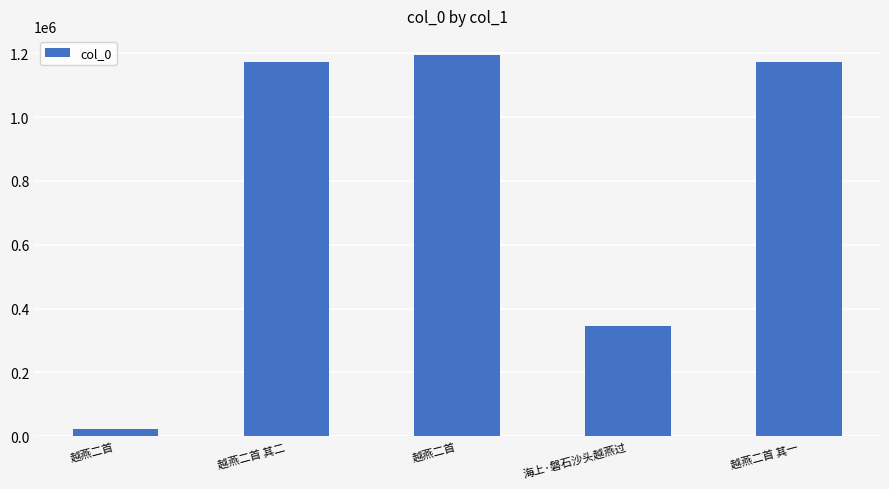

Rank the categories by value from lowest to highest.

越燕二首, 海上·磐石沙头越燕过, 越燕二首 其一, 越燕二首 其二, 越燕二首